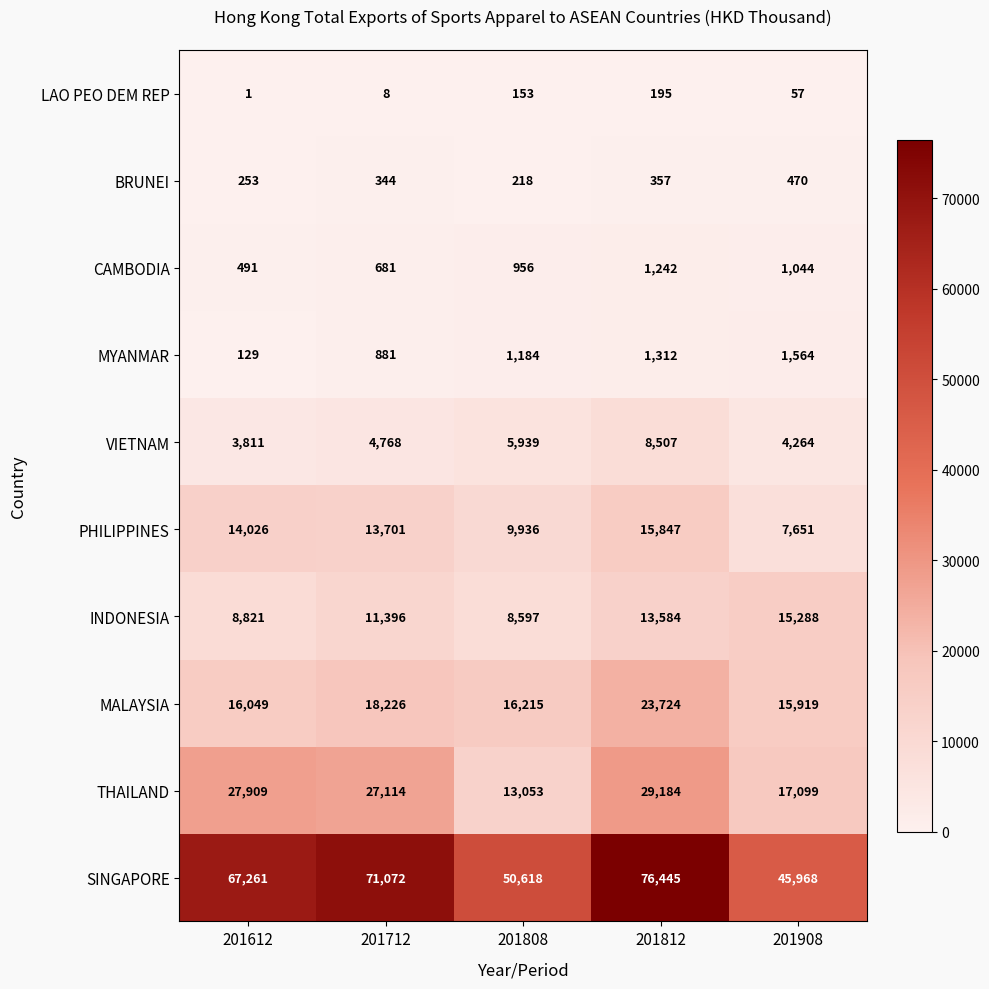

What is the difference between the second highest and minimum values in the VIETNAM series?

2128